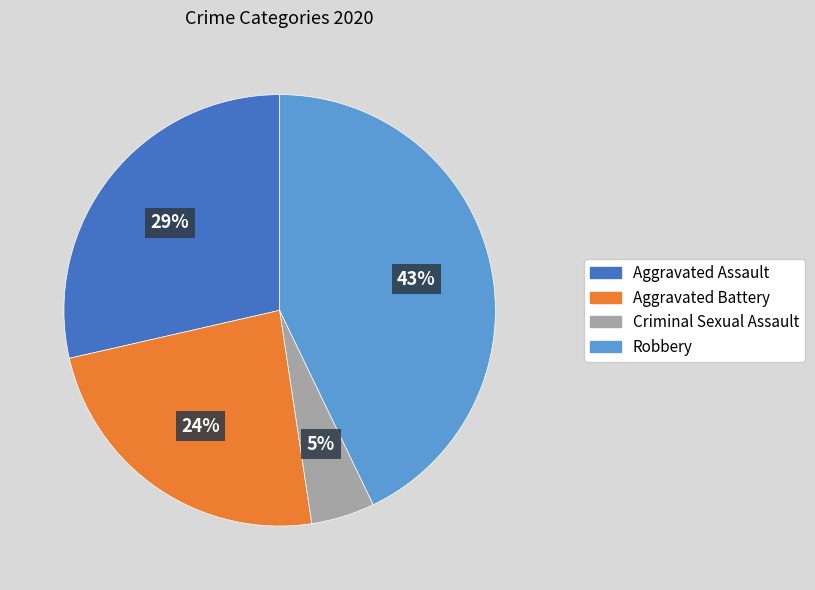

Which category has the smallest portion of the pie?

Criminal Sexual Assault